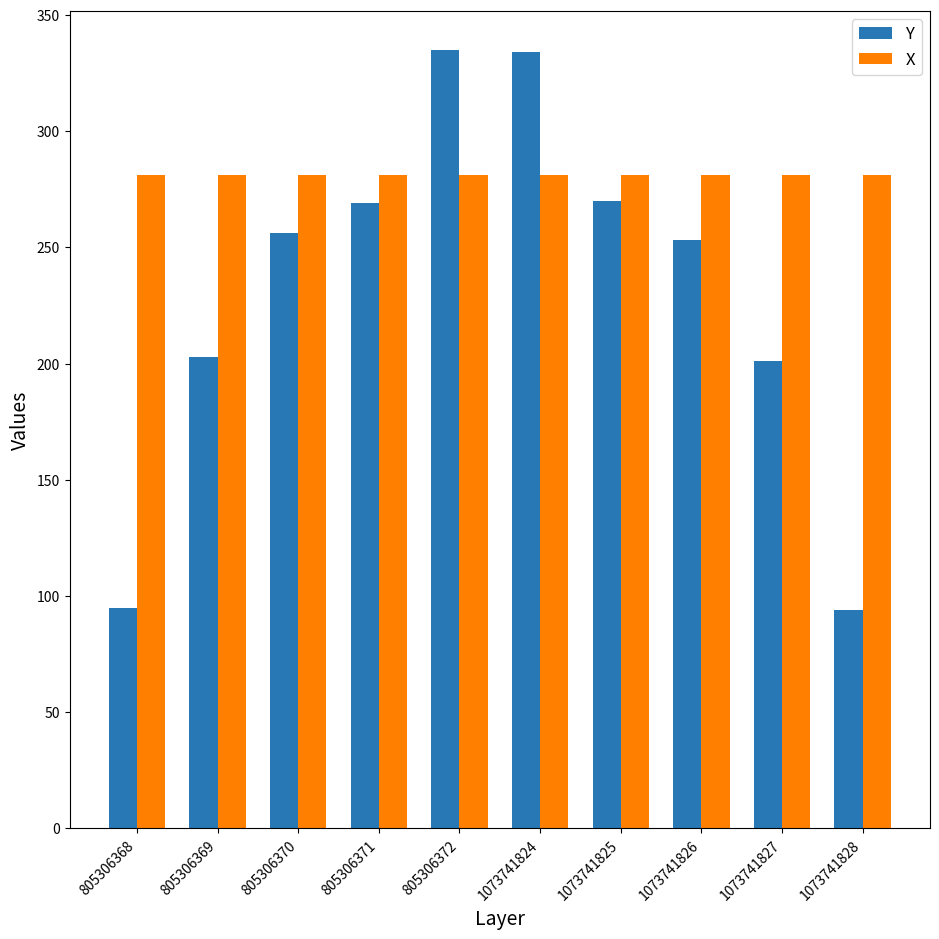

Which series has the largest total across all categories?

X